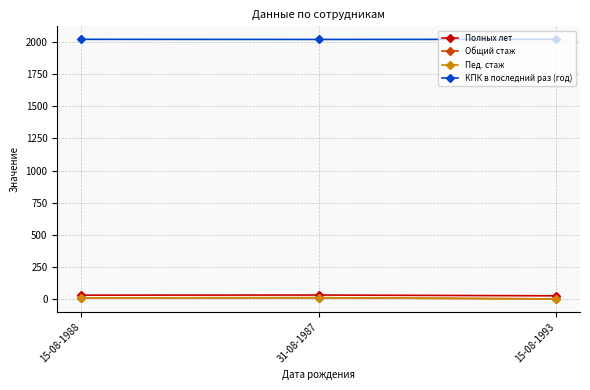

Is this an area chart (filled region under the line)?

No